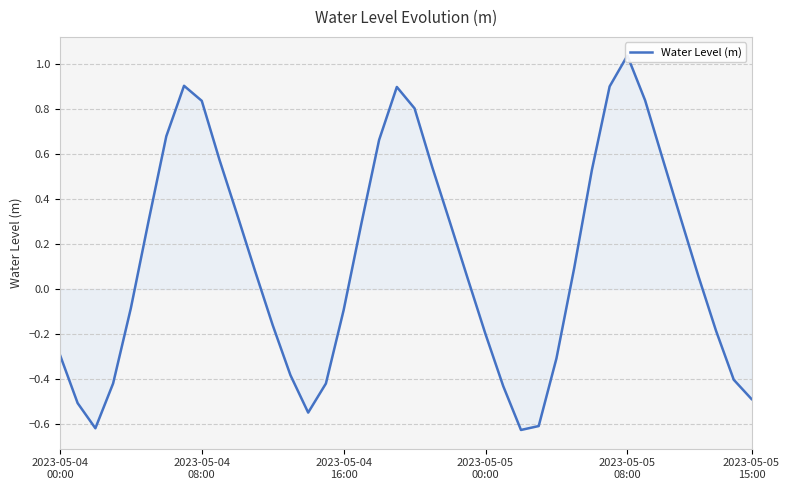

At which category does the chart reach its minimum across all series?

26